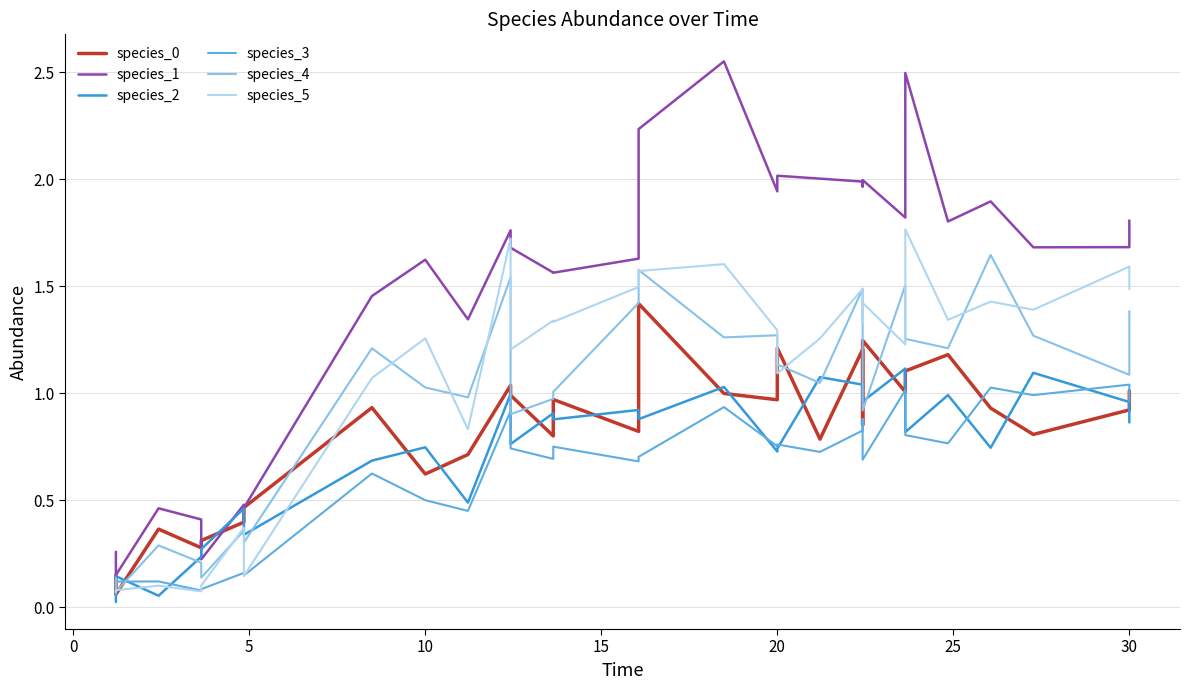

How many interior local peaks does the species_4 series have?

9